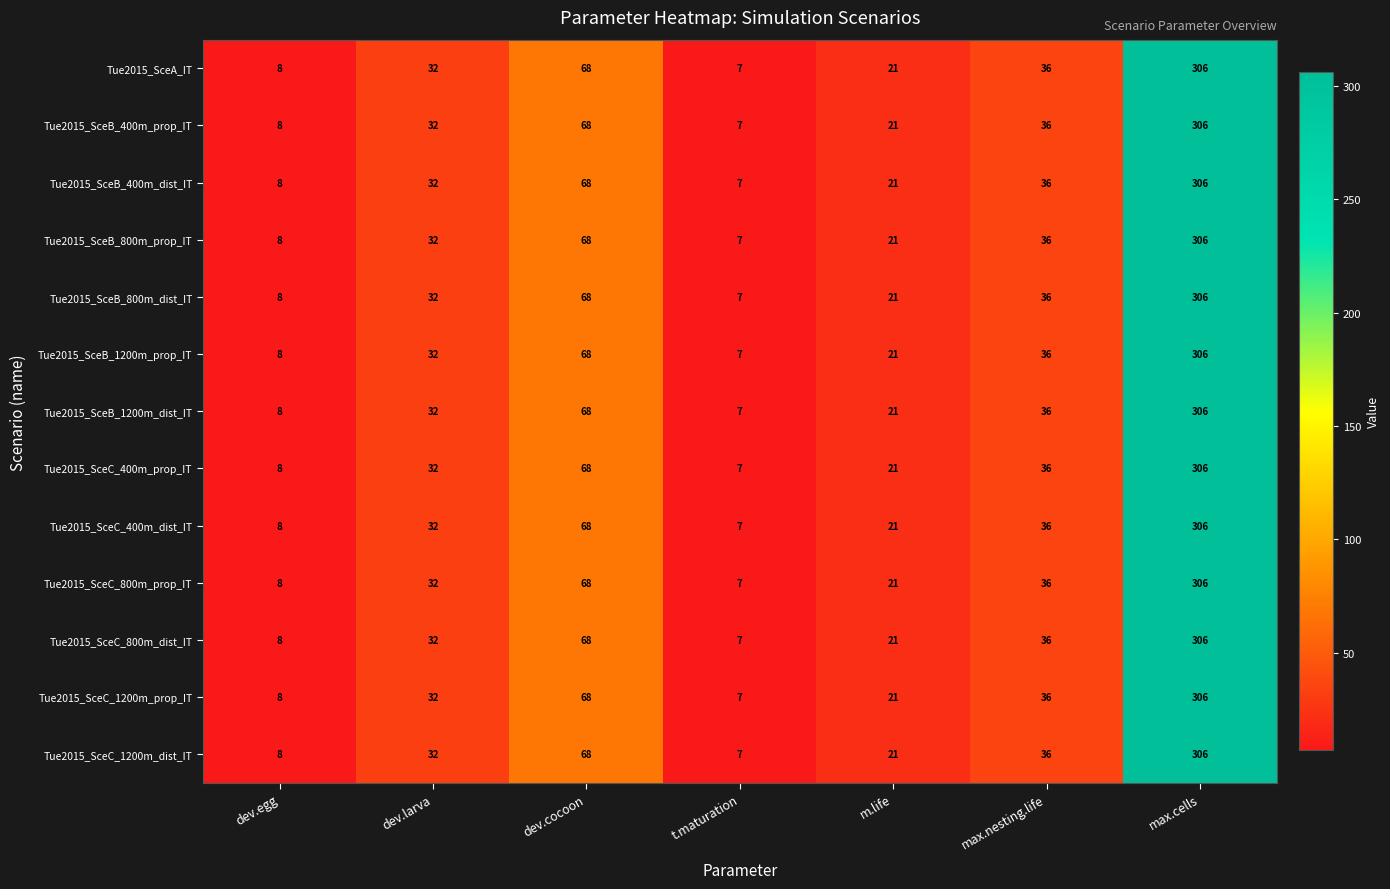

Is it true that Tue2015_SceC_400m_dist_IT equals 2 at t.maturation?

False